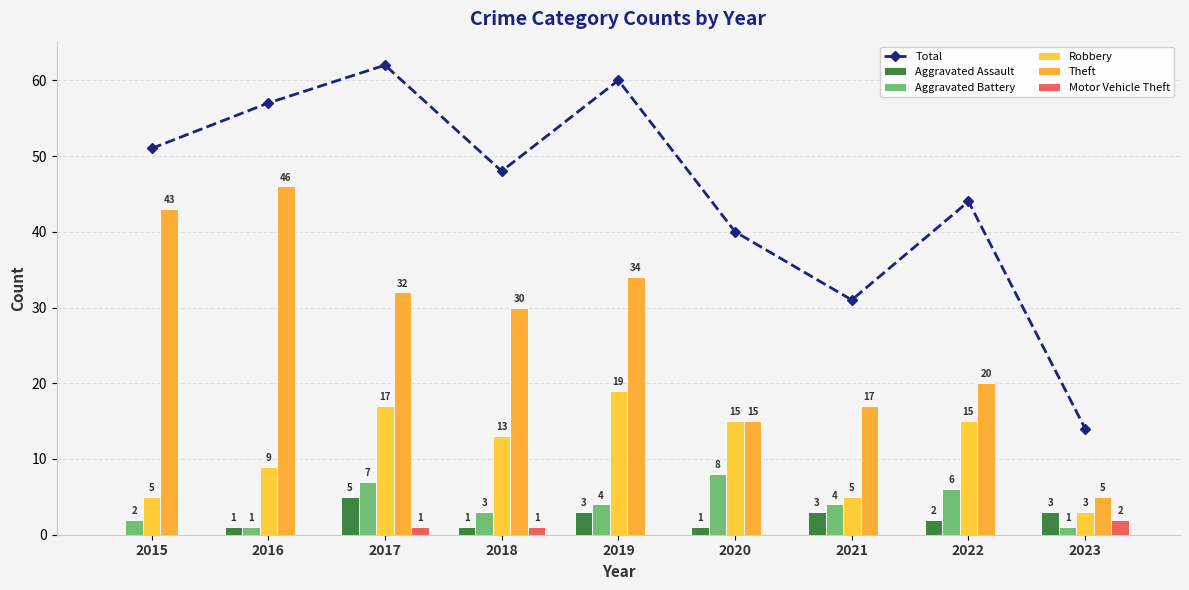

What are all the series names shown in the legend?

Total, Aggravated Assault, Aggravated Battery, Robbery, Theft, Motor Vehicle Theft